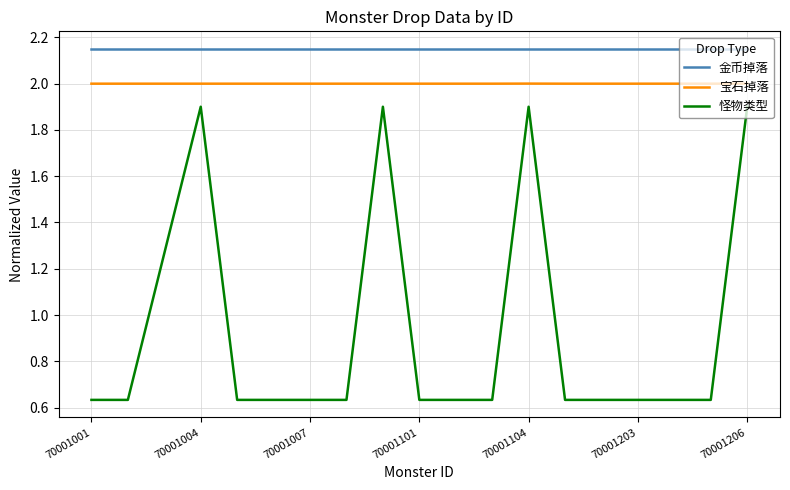

Which series has the largest total across all categories?

金币掉落